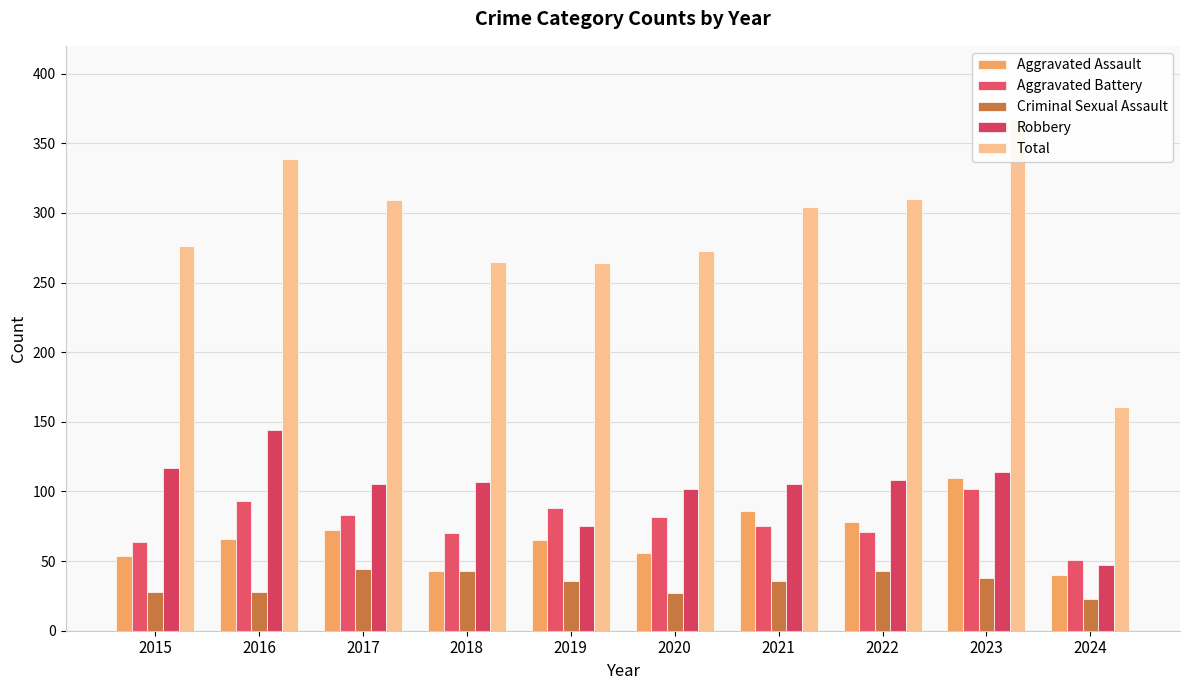

Reading left to right, extract all data points from this chart.

Aggravated Assault: 54	66	72	43	65	56	86	78	110	40
Aggravated Battery: 64	93	83	70	88	82	75	71	102	51
Criminal Sexual Assault: 28	28	44	43	36	27	36	43	38	23
Robbery: 117	144	105	107	75	102	105	108	114	47
Total: 276	339	309	265	264	273	304	310	367	161